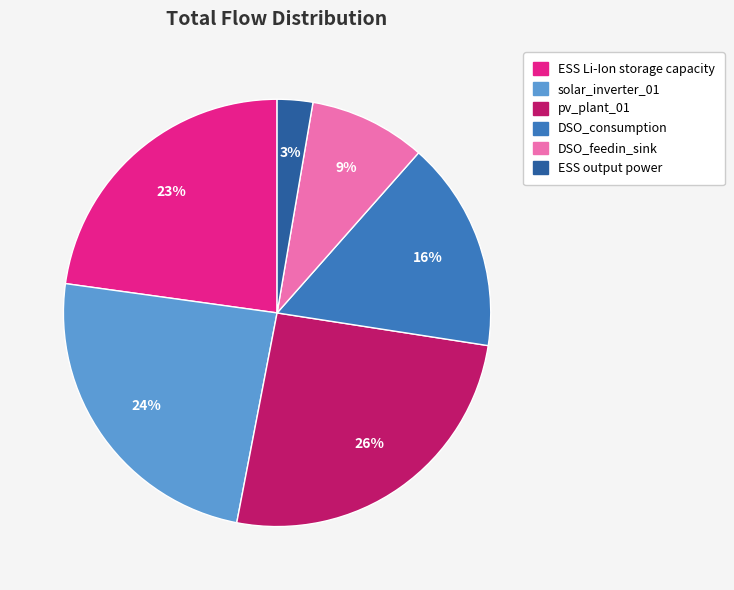

Between DSO_feedin_sink and solar_inverter_01, which is larger?

solar_inverter_01